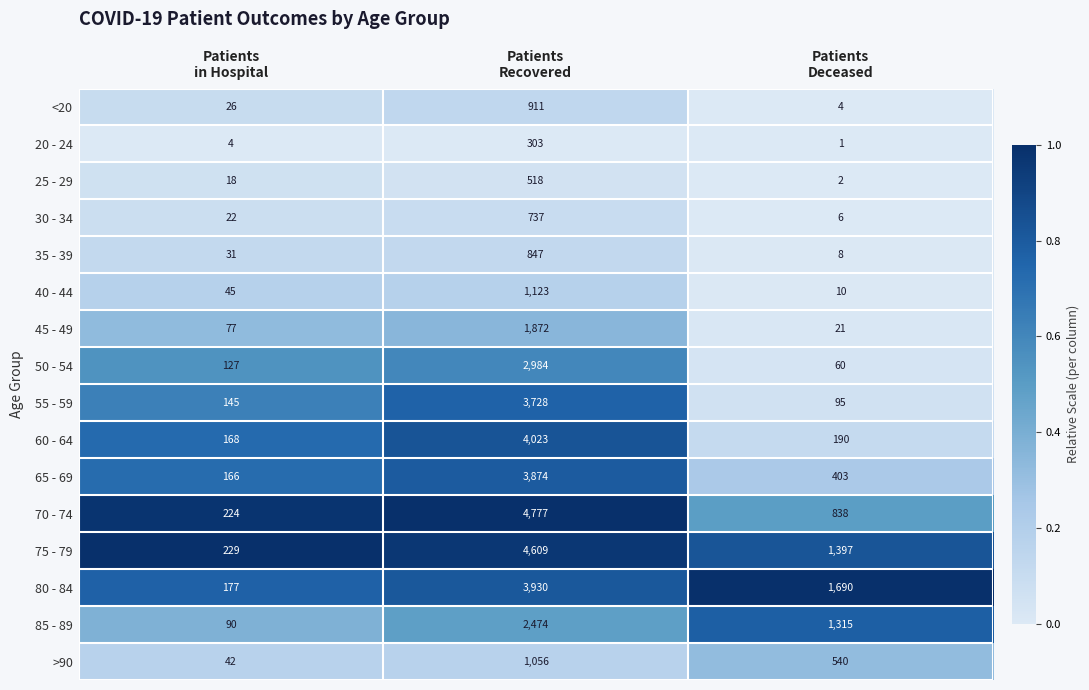

Between Patients
in Hospital and Patients
Recovered, which series saw the biggest shift?

70 - 74